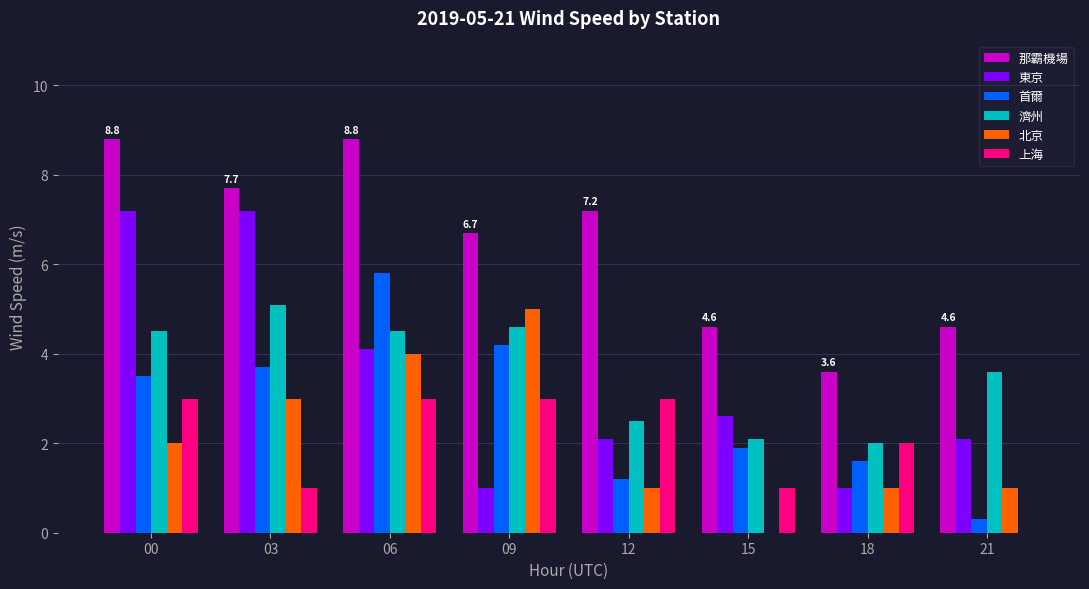

What are all the series names shown in the legend?

那霸機場, 東京, 首爾, 濟州, 北京, 上海